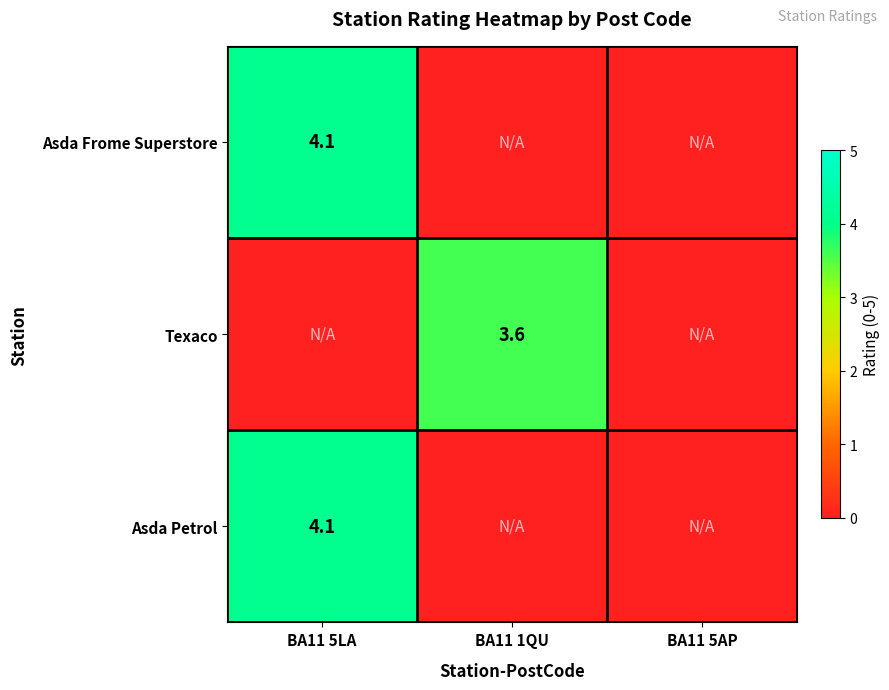

Is it true that Asda Frome Superstore equals 4.1 at BA11 5LA?

True